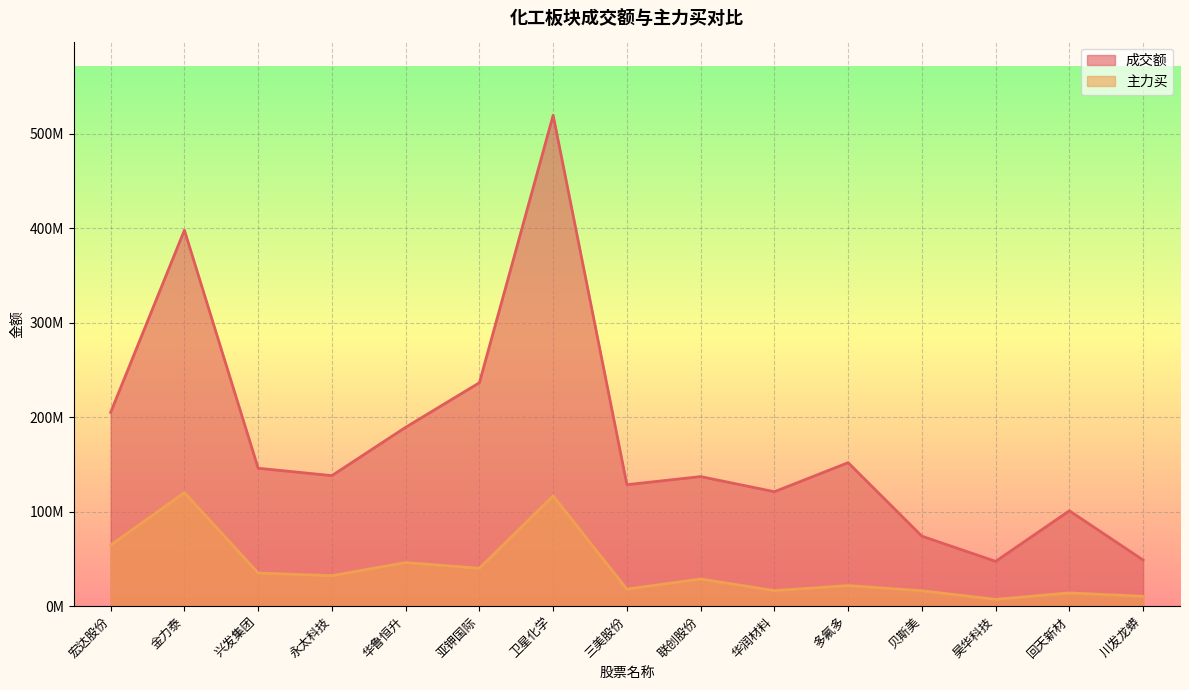

In 成交额, how many points are higher than both neighbors (excluding endpoints)?

5